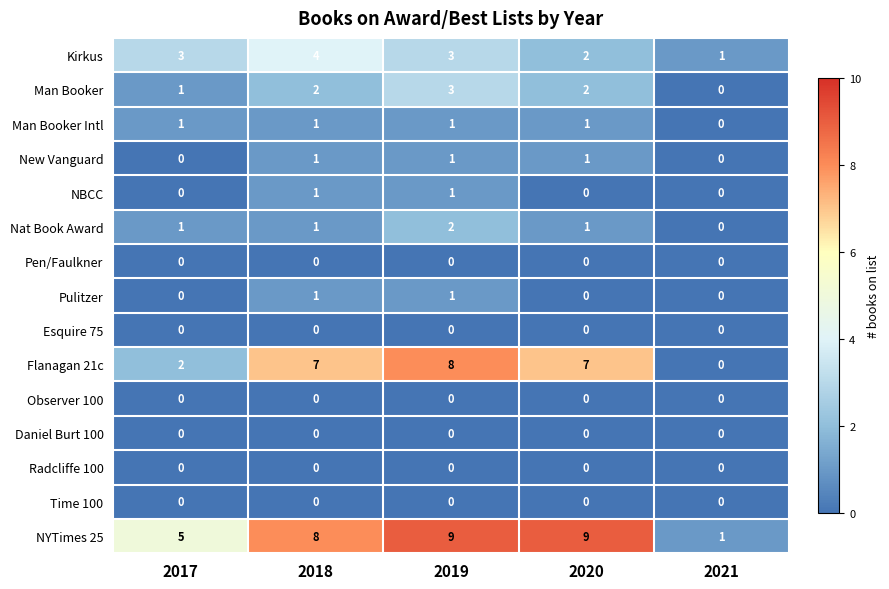

What is the difference between the maximum and minimum values in the NYTimes 25 series?

8